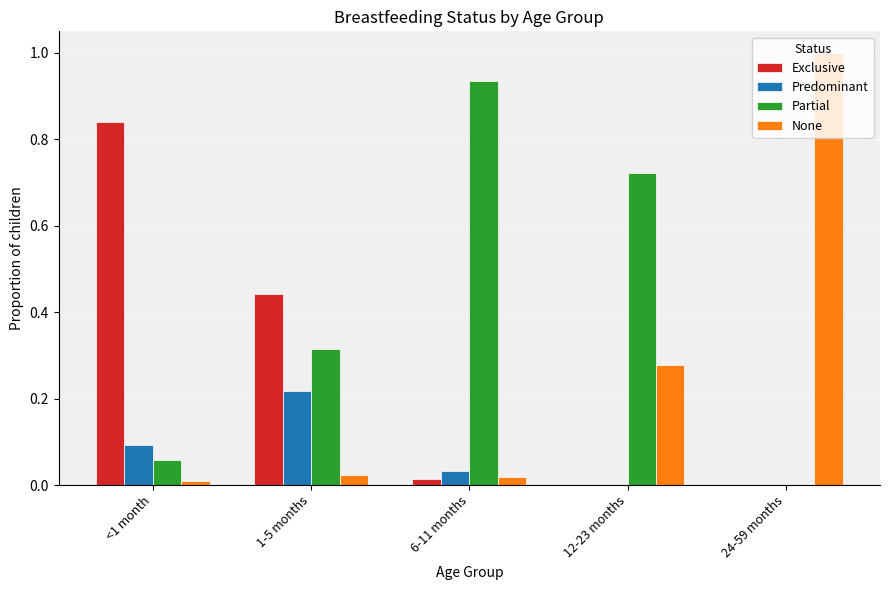

True or false: Partial has a value of 0.0 at <1 month.

False